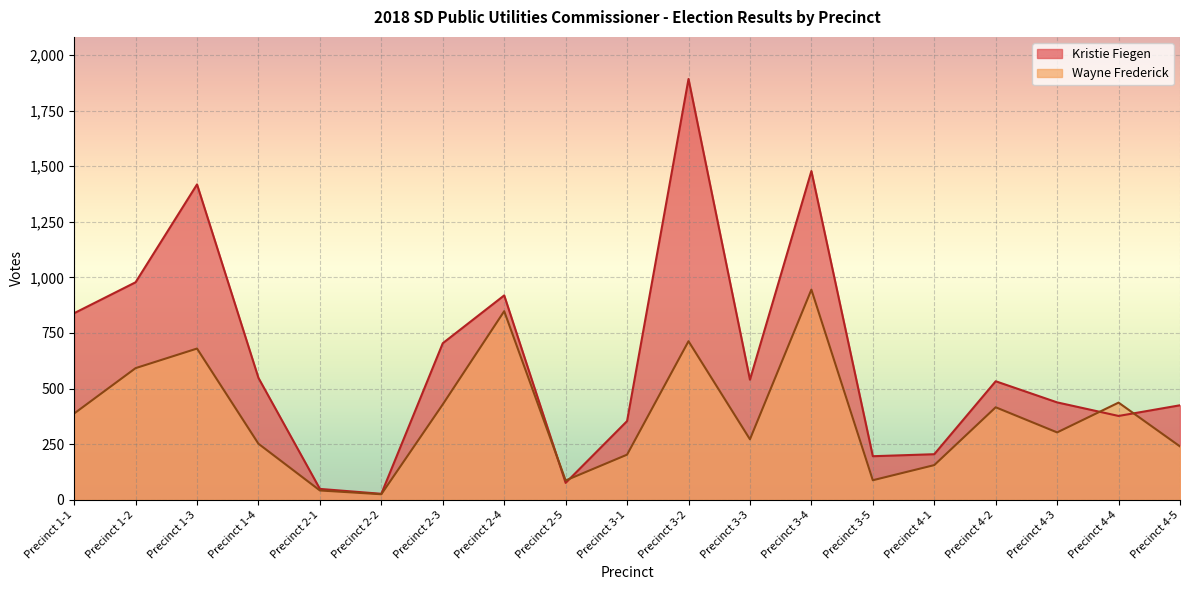

The Wayne Frederick series shows 680 at Precinct 1-3. True or false?

True